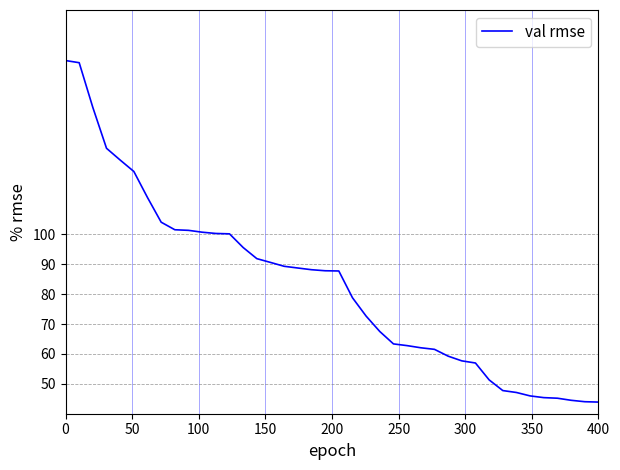

What is the difference between the maximum and minimum values?

114.2